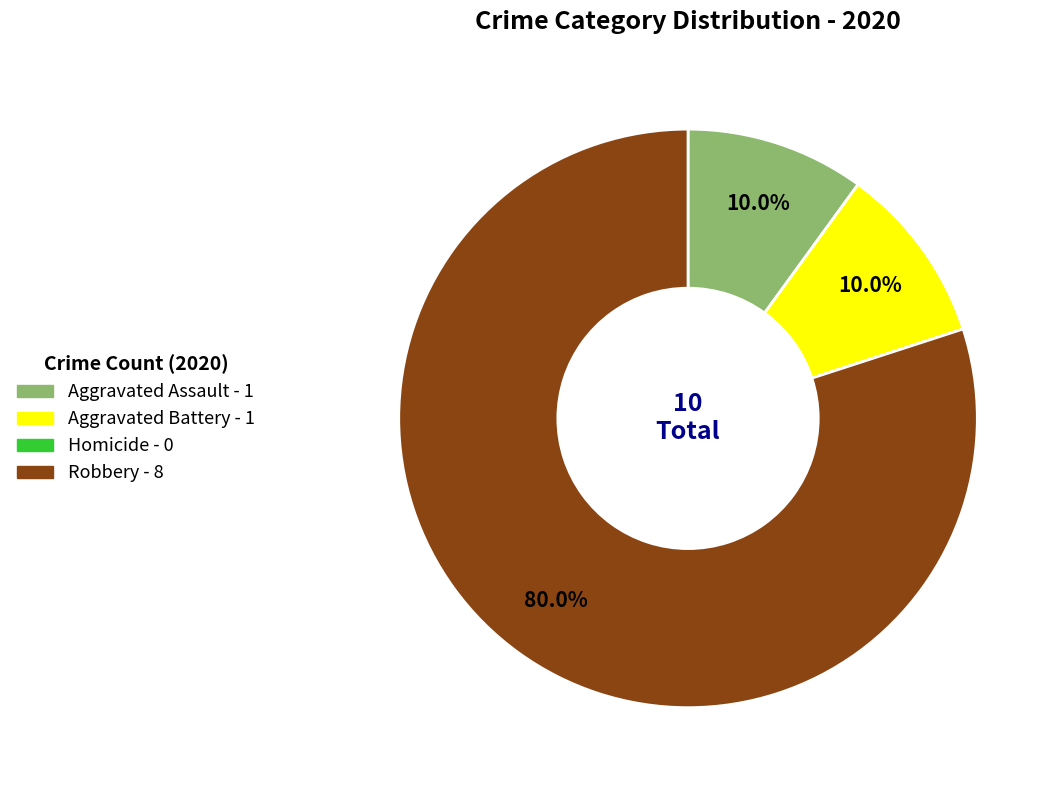

Is Robbery the majority of the pie?

Yes